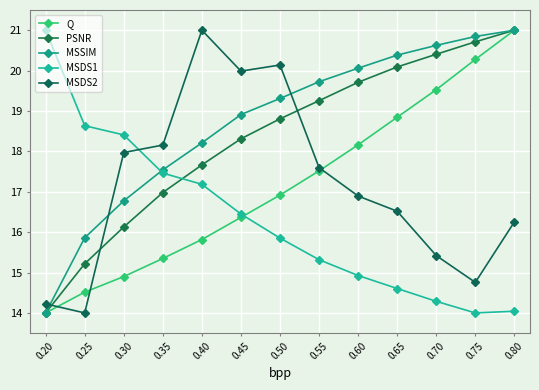

Which series has the widest spread of values?

Q